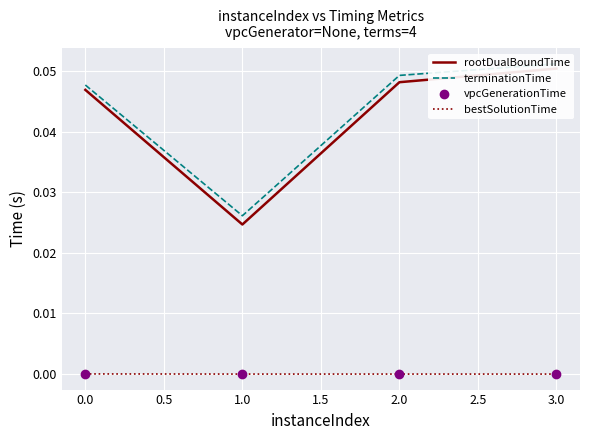

Which series changed the most between 0.0 and 1.0?

rootDualBoundTime